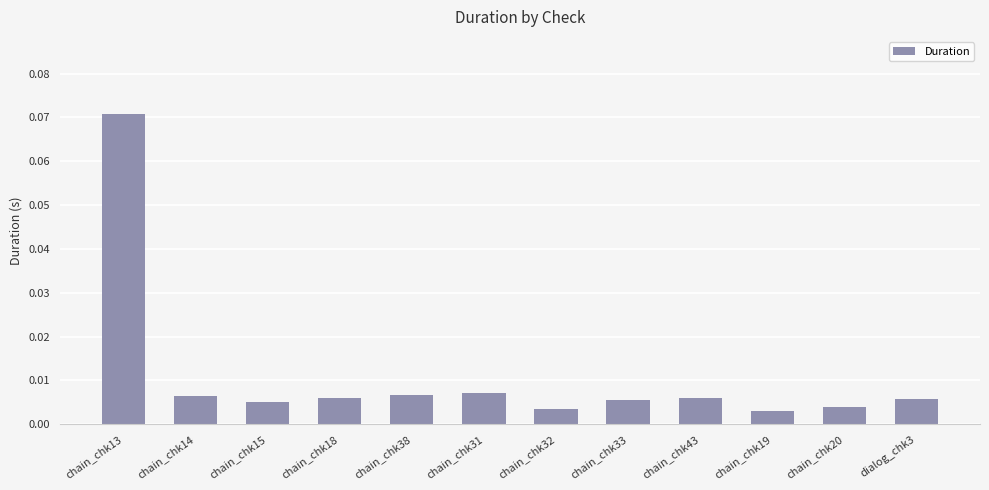

At which category does the chart reach its peak across all series?

chain_chk13